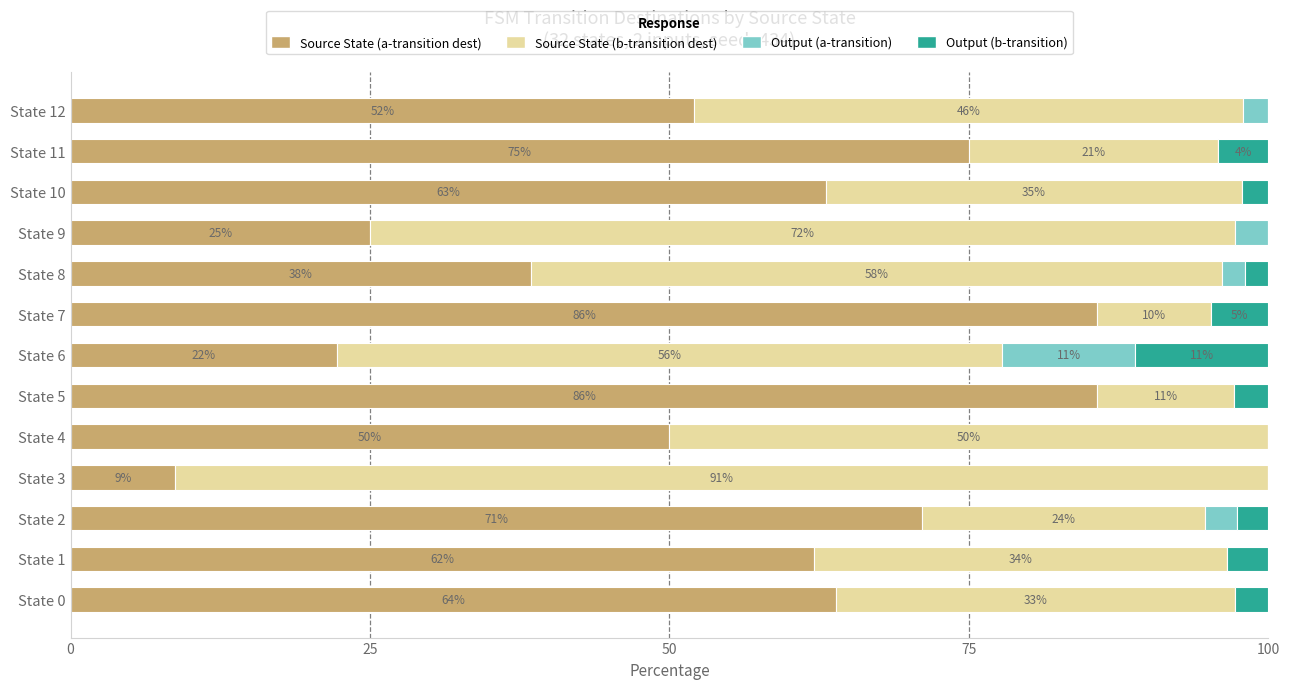

What are all the series names shown in the legend?

Source State (a-transition dest), Source State (b-transition dest), Output (a-transition), Output (b-transition)